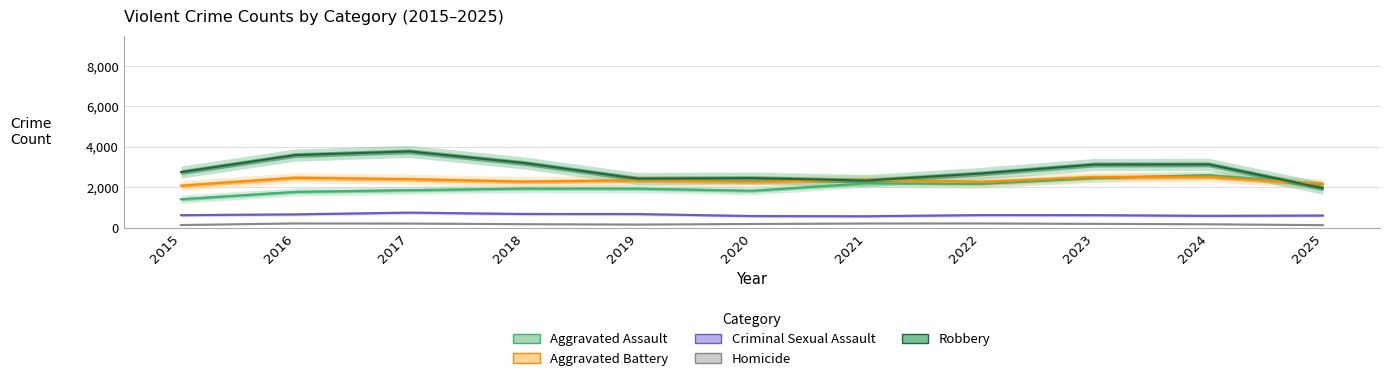

Reading left to right, list all the values displayed in this chart.

Aggravated Assault: 1406	1769	1854	1932	1929	1825	2192	2156	2447	2604	2151
Aggravated Battery: 2076	2468	2395	2274	2341	2267	2368	2265	2502	2513	2159
Criminal Sexual Assault: 618	658	744	677	674	575	565	623	620	585	601
Homicide: 130	210	204	172	154	182	207	211	188	168	124
Robbery: 2745	3589	3772	3201	2422	2451	2328	2678	3123	3130	1950